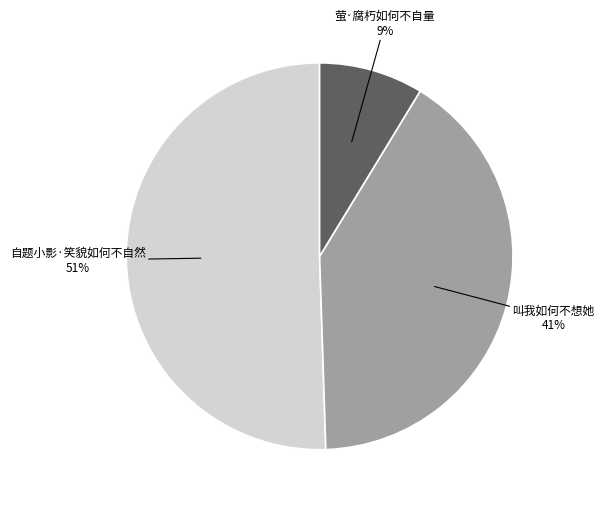

What percentage is the 叫我如何不想她 slice, to the nearest percent?

41%